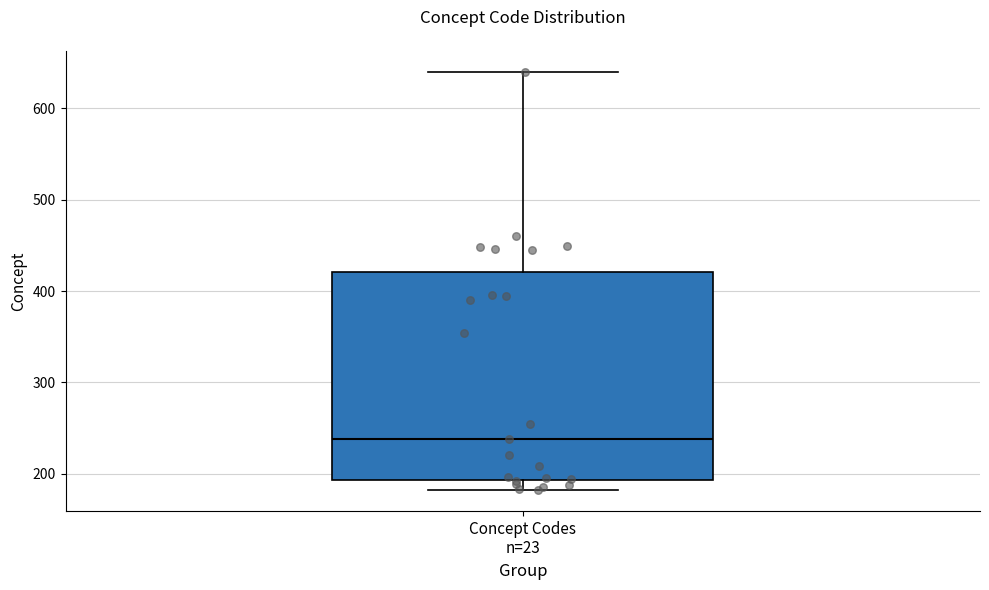

Transcribe this box plot: give where the median line is, the range the box spans, and where the two whiskers end, as read against the y-axis. The values are not printed on the chart, so give them approximately, as read against the axis.

median 240, box 190 to 420, whiskers 180 to 640